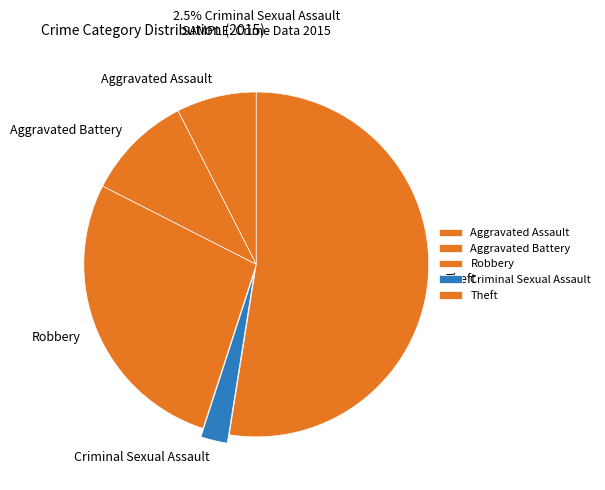

Is it true that Robbery is 28% of the pie?

True